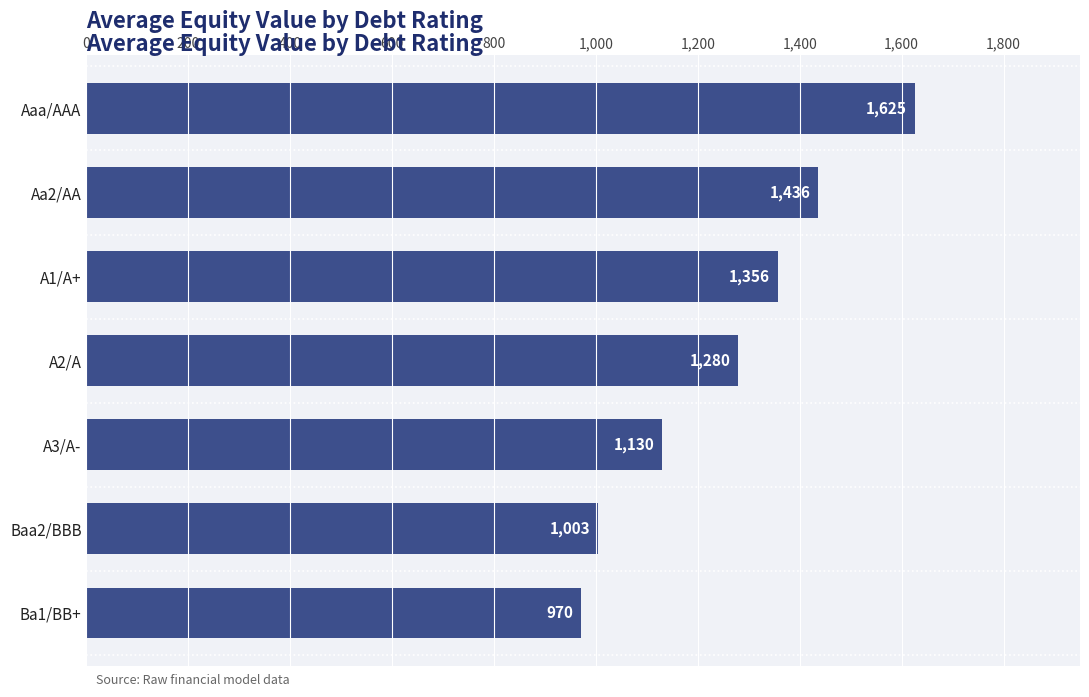

What is the maximum value shown in the chart?

1625.4